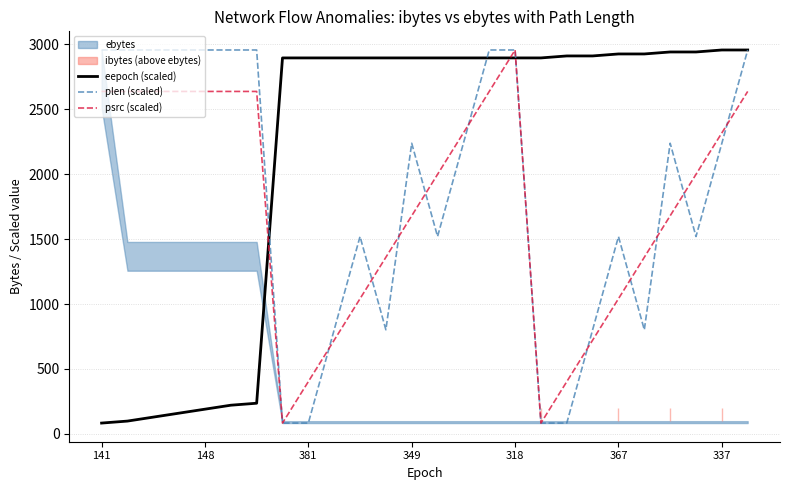

Read the psrc (scaled) value at 381.

402.5